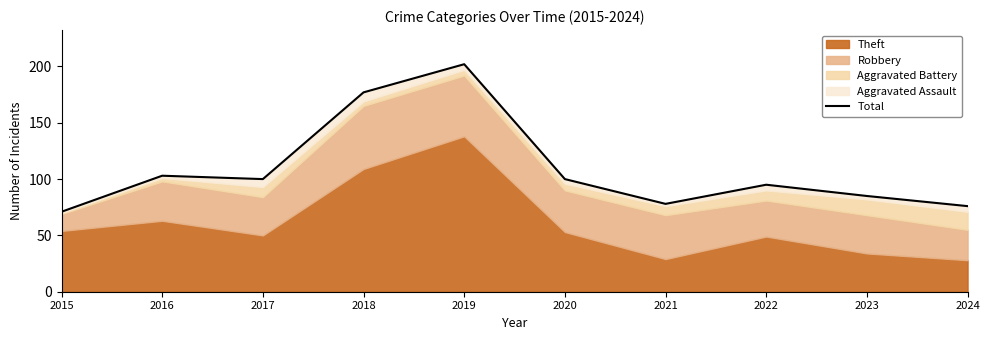

What is the sum of all values?

1087